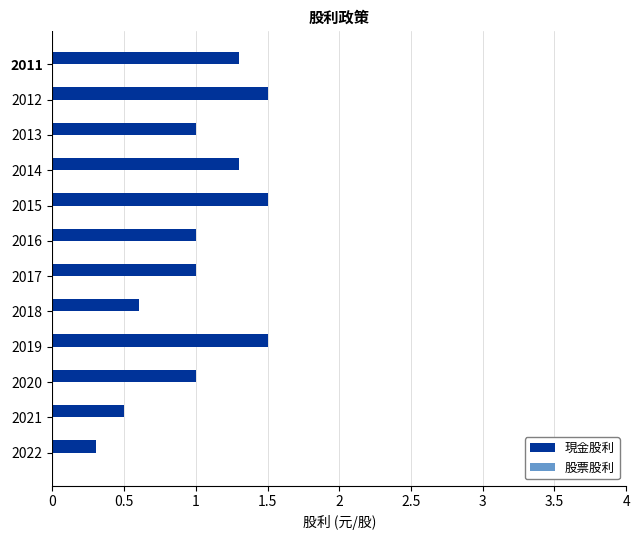

True or false: the data shows 0.6 at 2018.

True